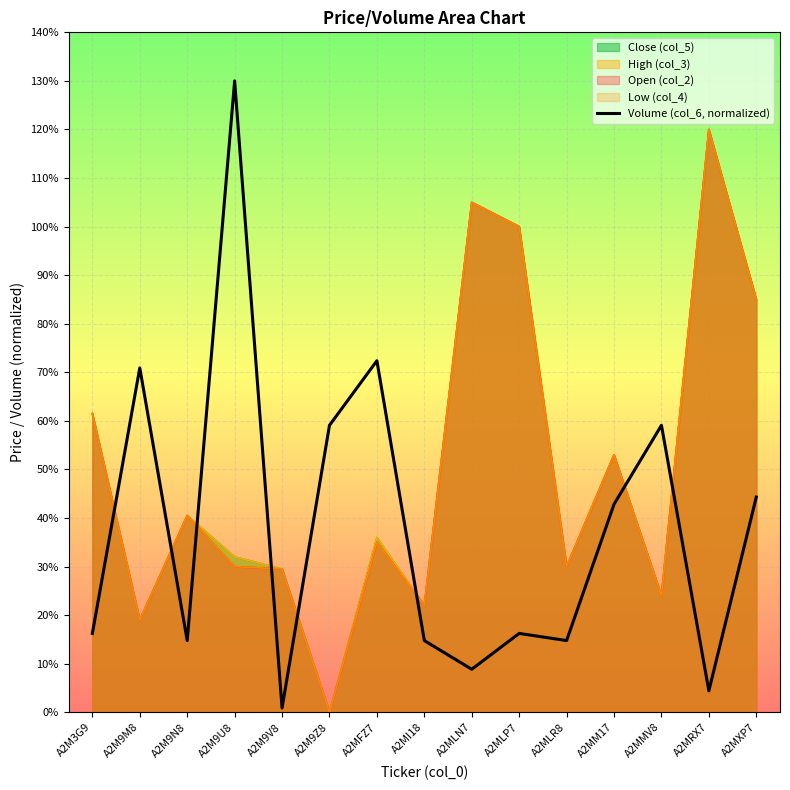

Reading left to right, what are all the values shown in this chart?

0.2	0.7	0.1	1.3	0.0	0.6	0.7	0.1	0.1	0.2	0.1	0.4	0.6	0.0	0.4